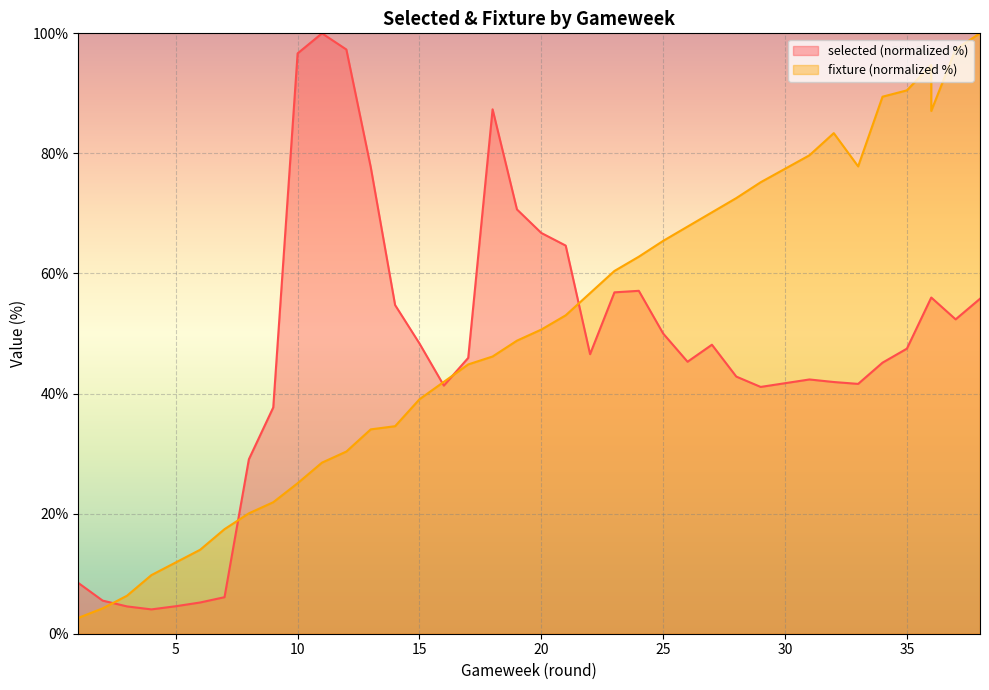

True or false: fixture and selected cross at least once.

True